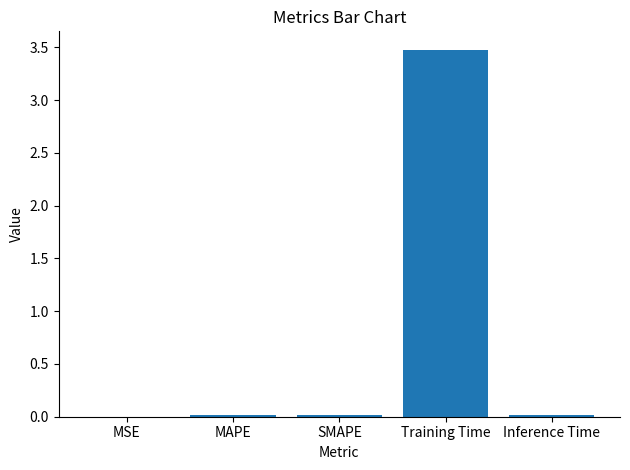

Which category has the highest value across all series?

Training Time